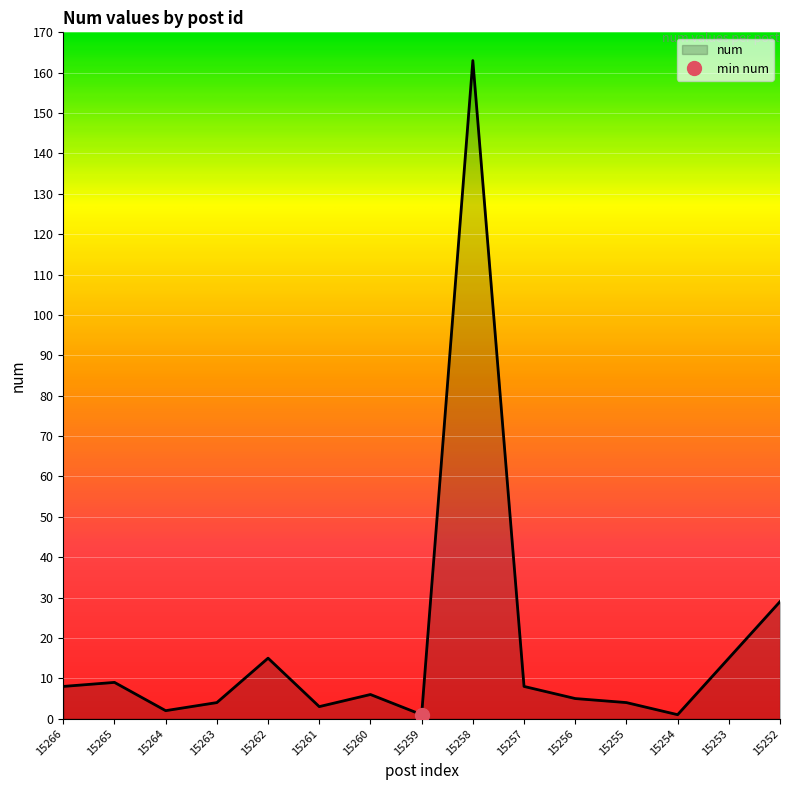

Does the chart display data point markers on the line(s)?

No